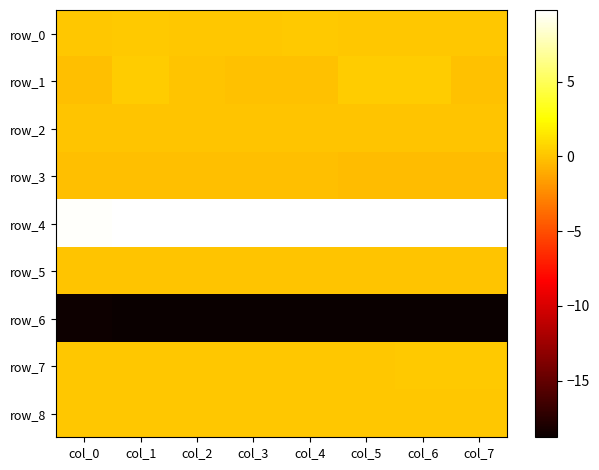

At which label does row_3 reach its minimum?

col_7